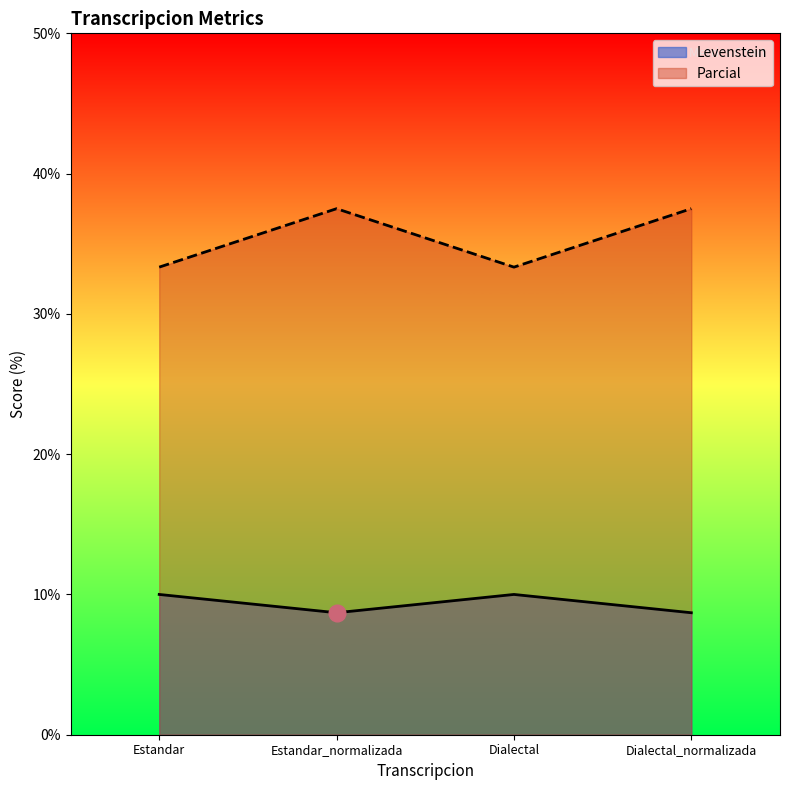

Reading left to right, extract all data points from this chart.

Levenstein: 10.0	8.7	10.0	8.7
Parcial: 33.3	37.5	33.3	37.5